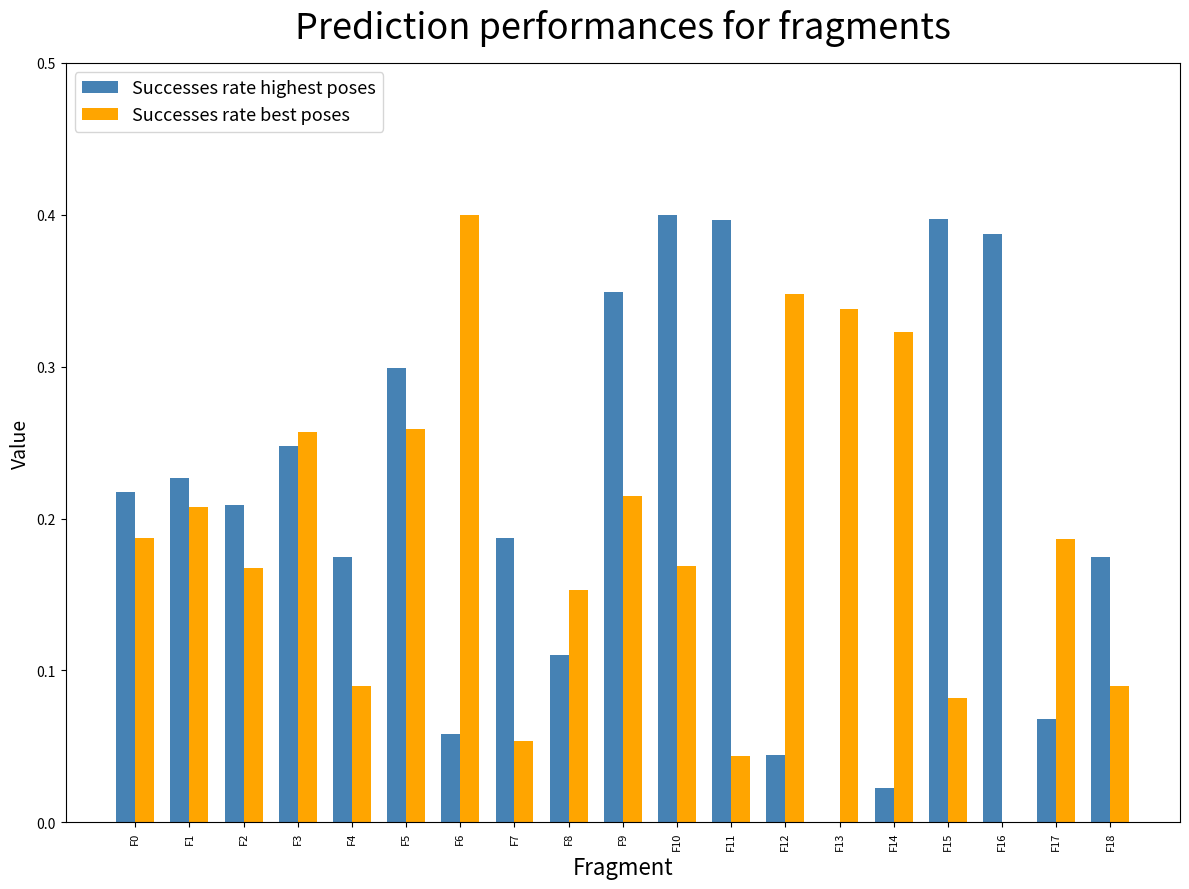

What is the sum of all Successes rate highest poses values?

4.0